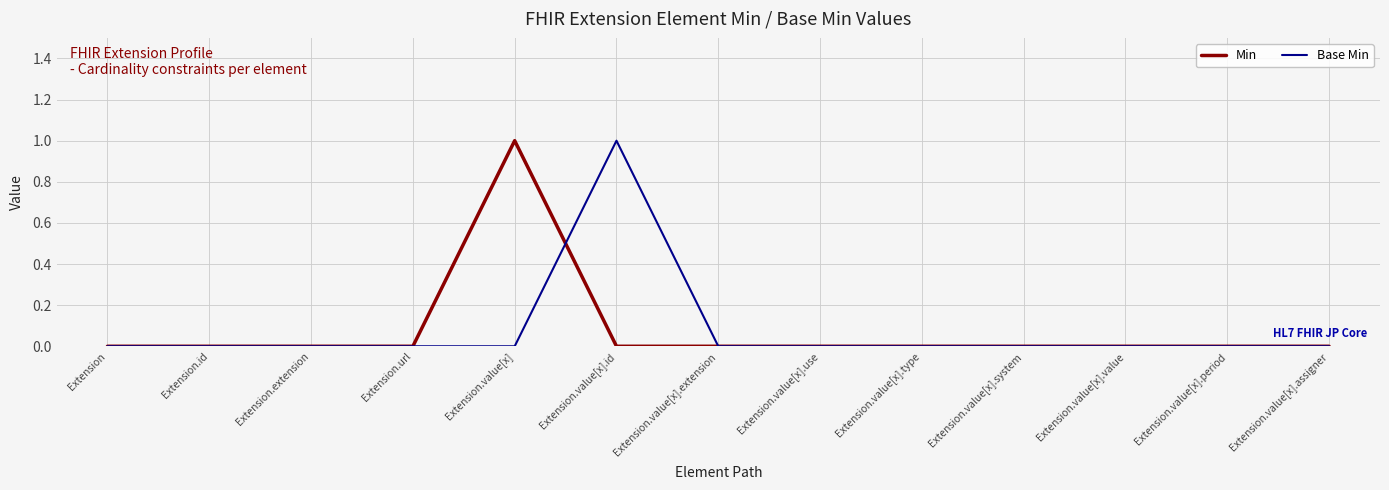

The value of Base Min at Extension.value[x].id is 1. True or false?

True